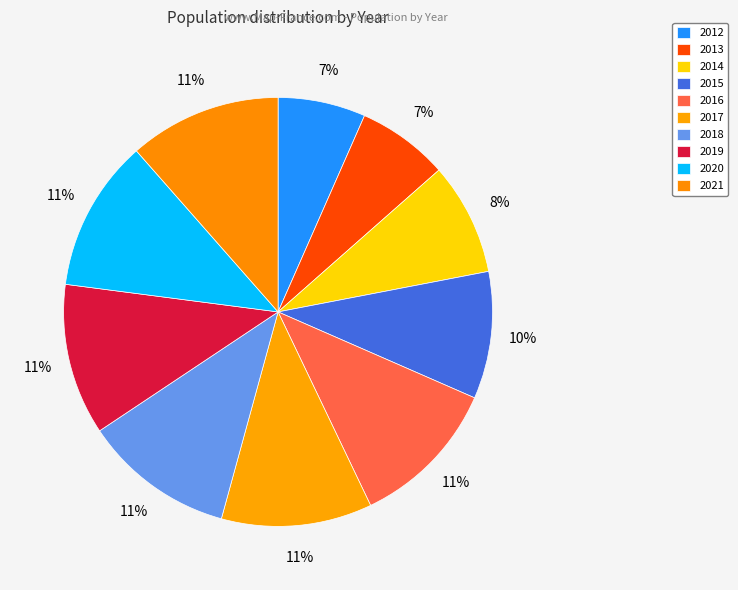

How many segments does this pie chart have?

10